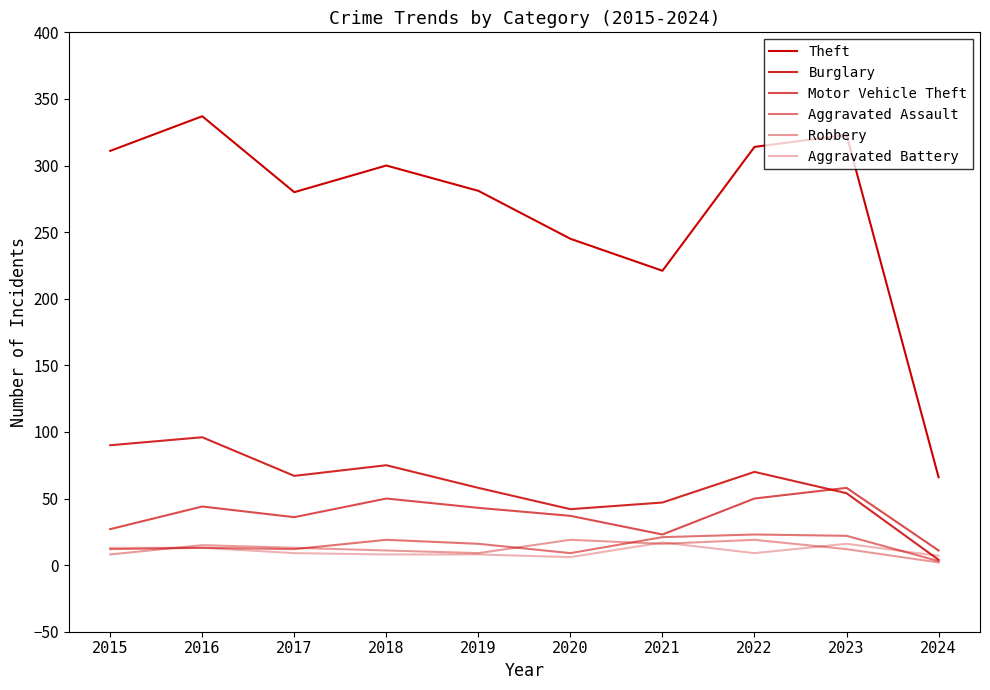

Does the chart have visible grid lines?

No